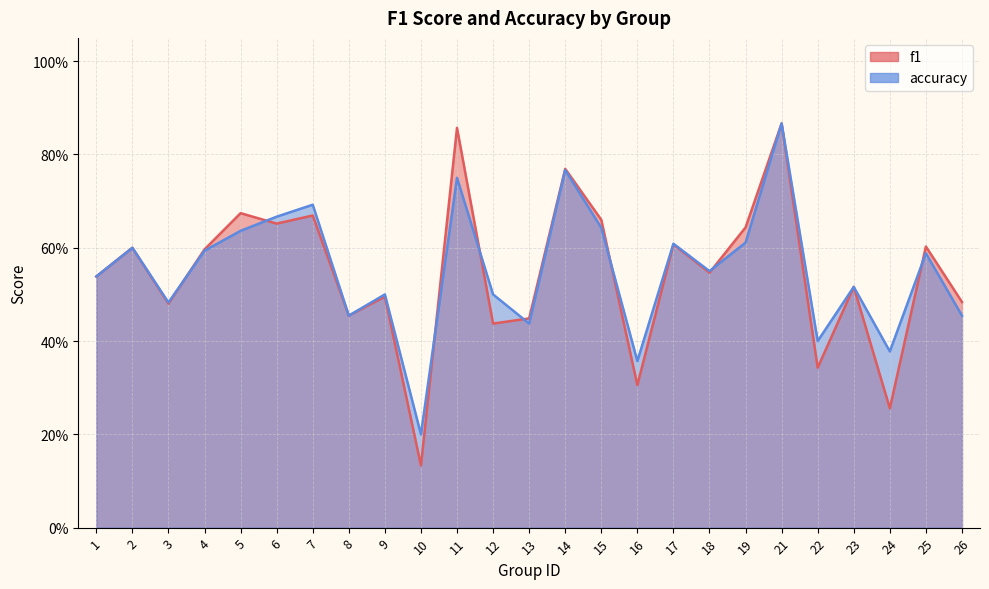

Which series ends up on top after the final intersection of accuracy and f1?

f1